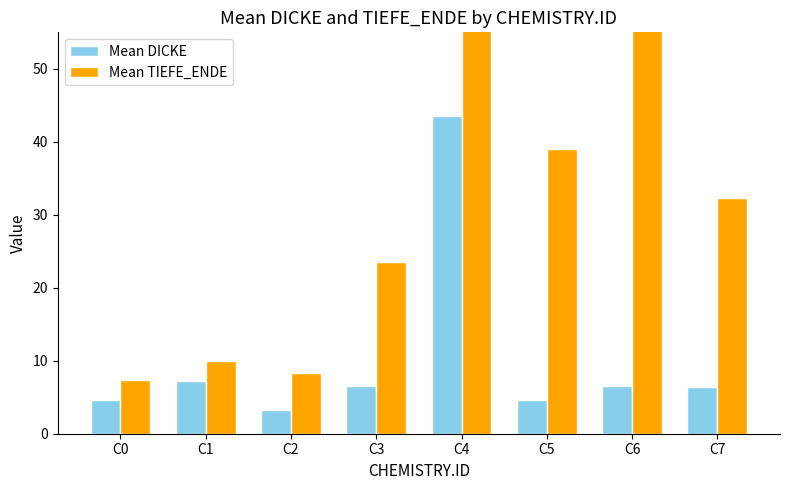

Which series has the widest spread of values?

Mean TIEFE_ENDE